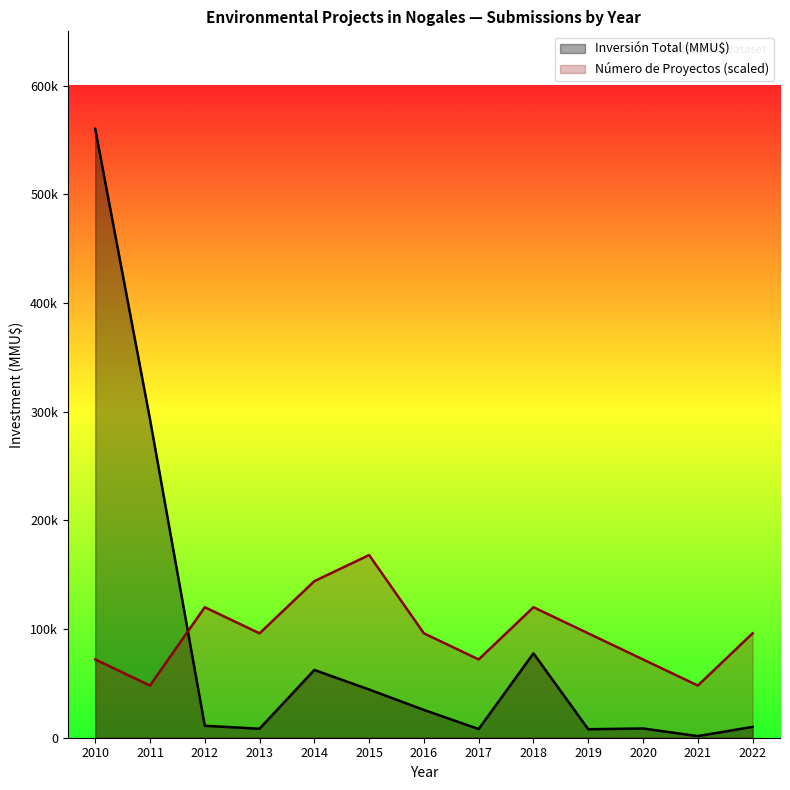

The value of Número de Proyectos at 2019 is 96048. True or false?

True